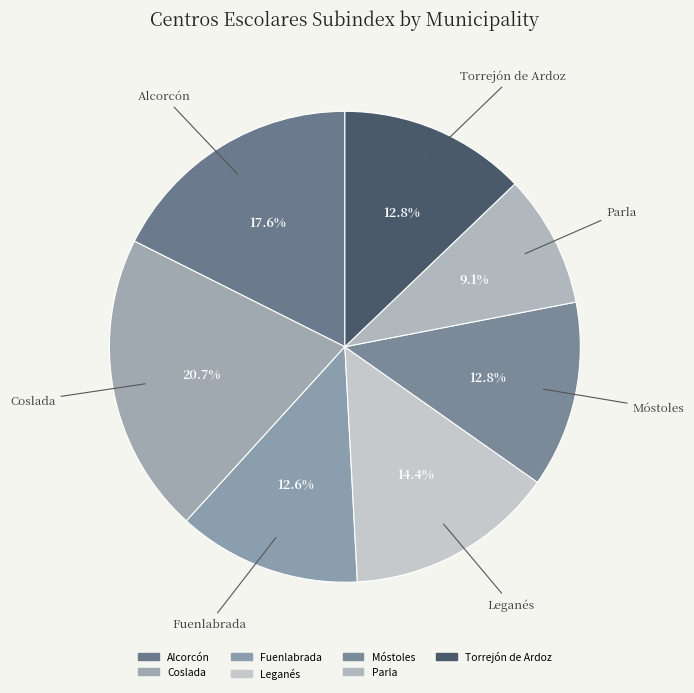

How many segments does this pie chart have?

7